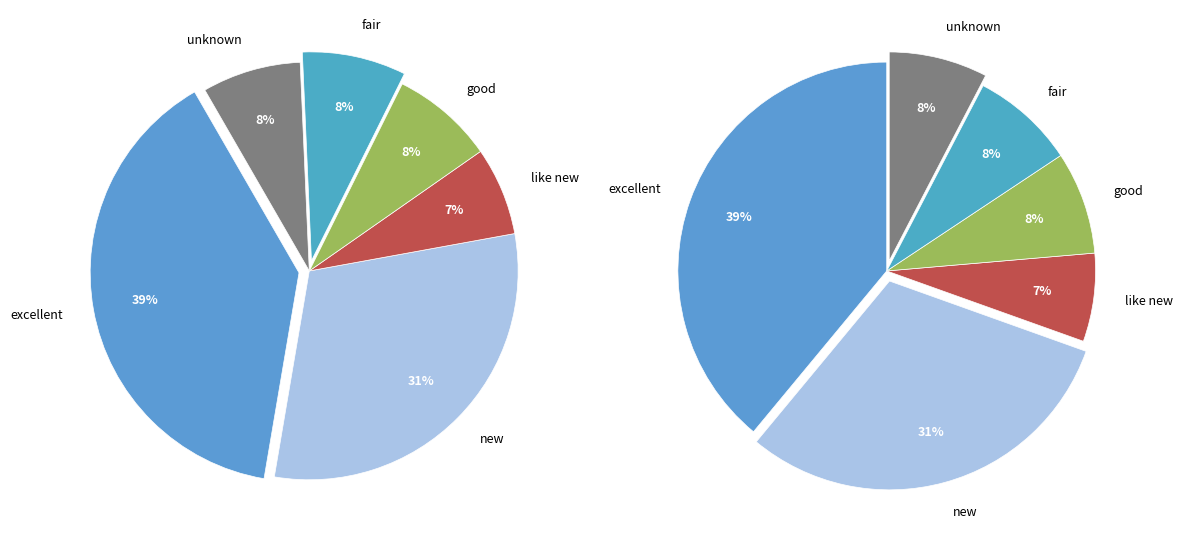

Does excellent account for over 50% of the chart?

No